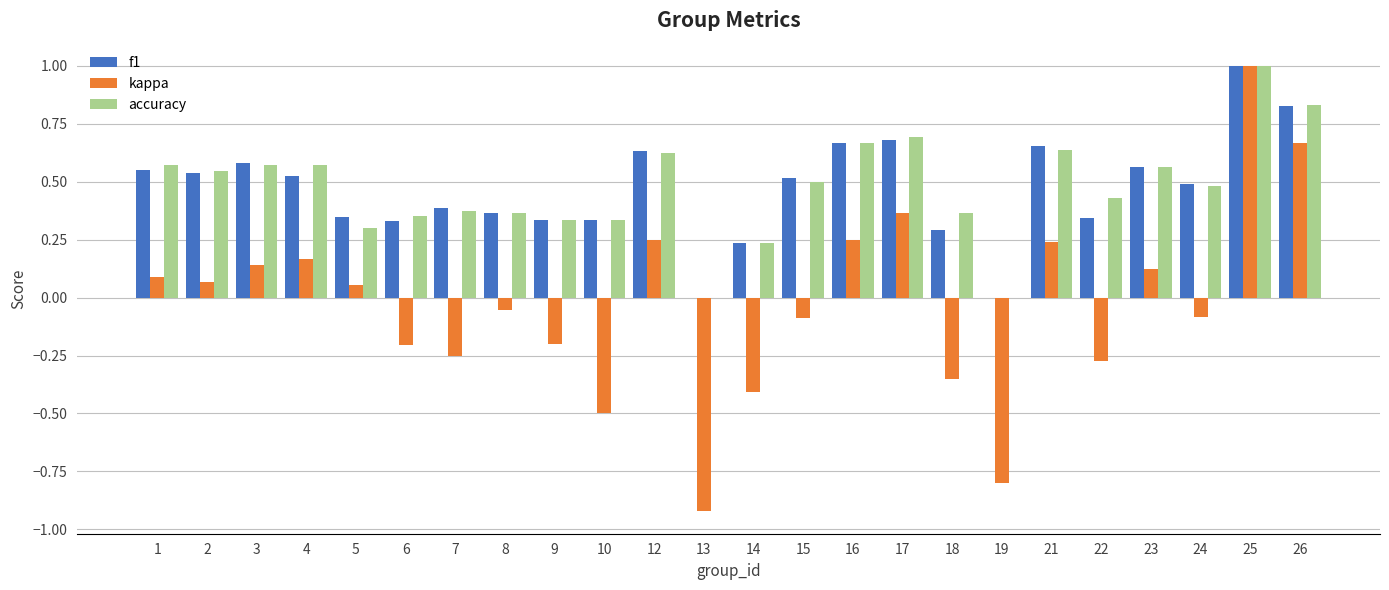

The value of accuracy at 19 is 0.5. True or false?

False